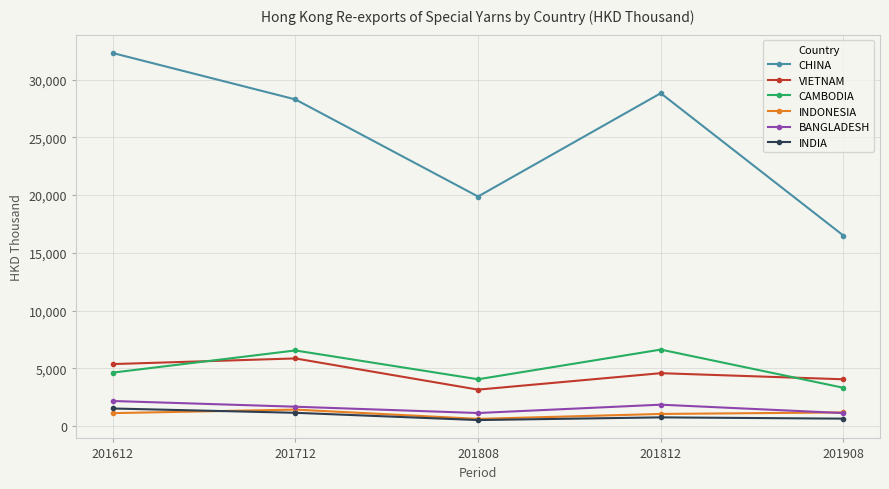

True or false: CAMBODIA has a value of 4046.2 at 201808.

True